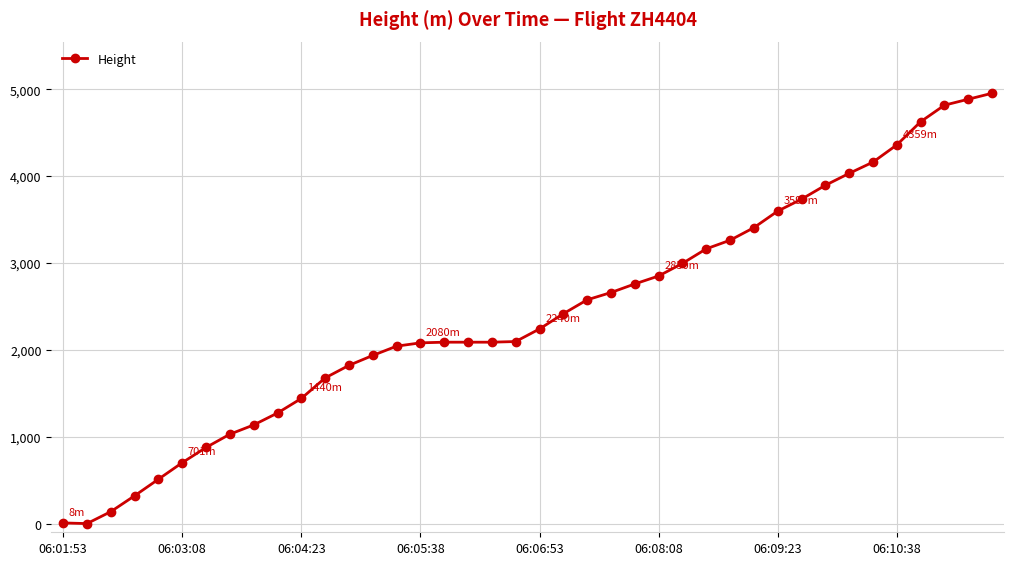

How many lines are shown in the chart?

1